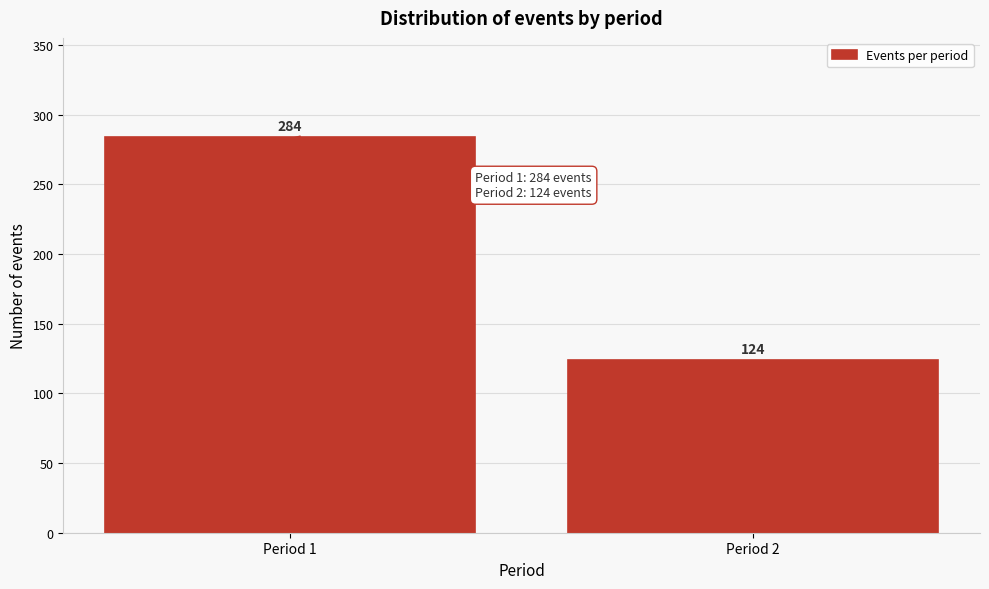

Reading left to right, what are all the values shown in this chart?

284	124